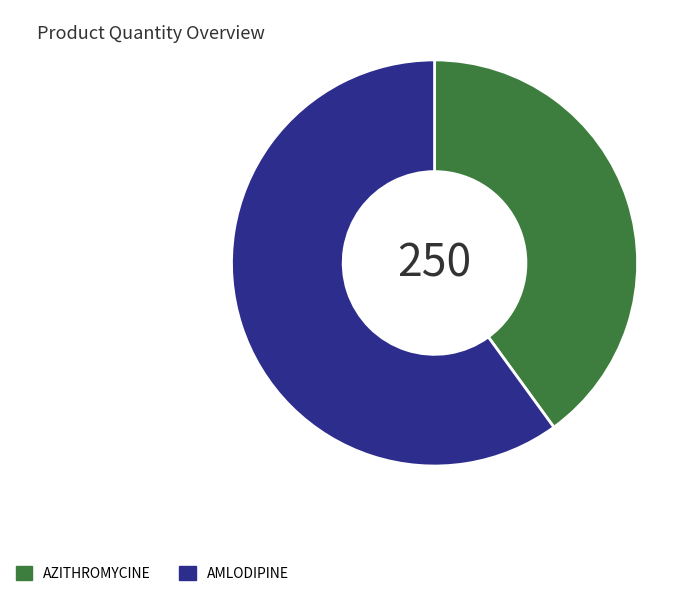

Which slice represents more than half of the pie?

AMLODIPINE